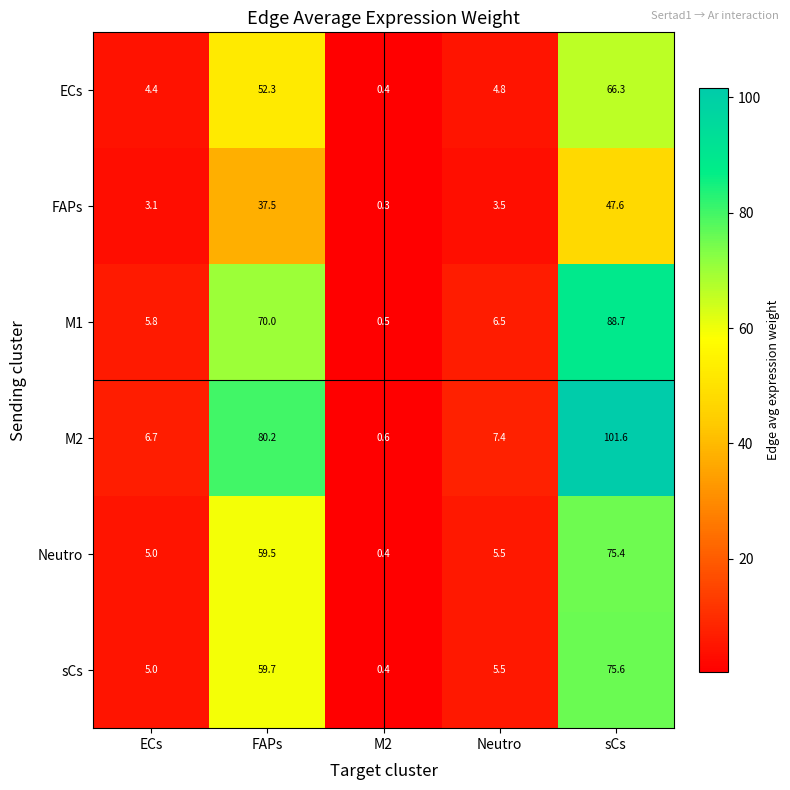

Reading left to right, extract all data points from this chart.

ECs: ECs=4.4	FAPs=52.3	M2=0.4	Neutro=4.8	sCs=66.3
FAPs: ECs=3.1	FAPs=37.5	M2=0.3	Neutro=3.5	sCs=47.6
M1: ECs=5.8	FAPs=70.0	M2=0.5	Neutro=6.5	sCs=88.7
M2: ECs=6.7	FAPs=80.2	M2=0.6	Neutro=7.4	sCs=101.6
Neutro: ECs=5.0	FAPs=59.5	M2=0.4	Neutro=5.5	sCs=75.4
sCs: ECs=5.0	FAPs=59.7	M2=0.4	Neutro=5.5	sCs=75.6